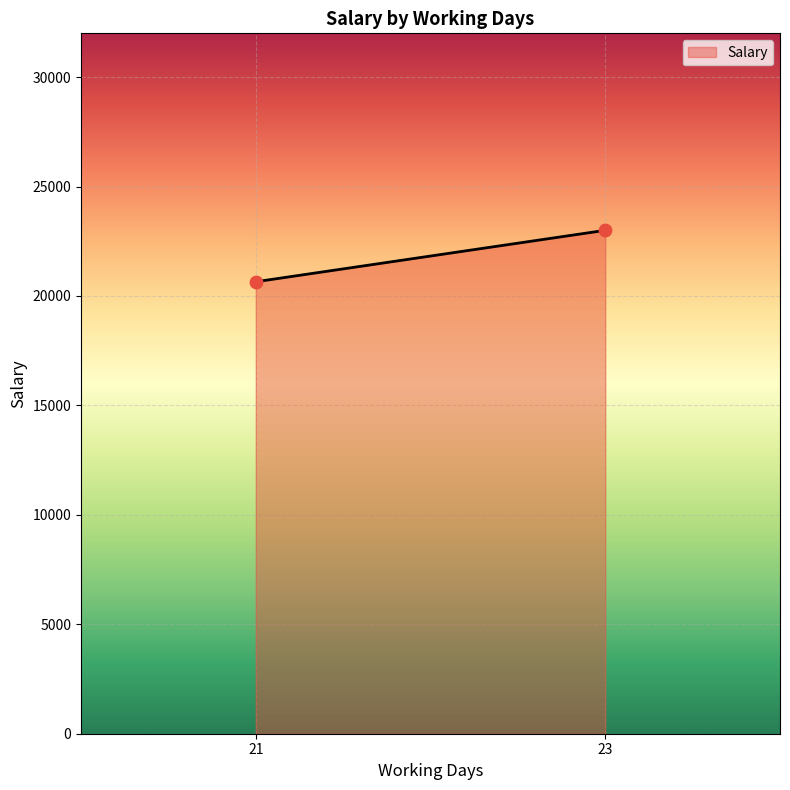

What is the range of Y values (max minus min)?

2350